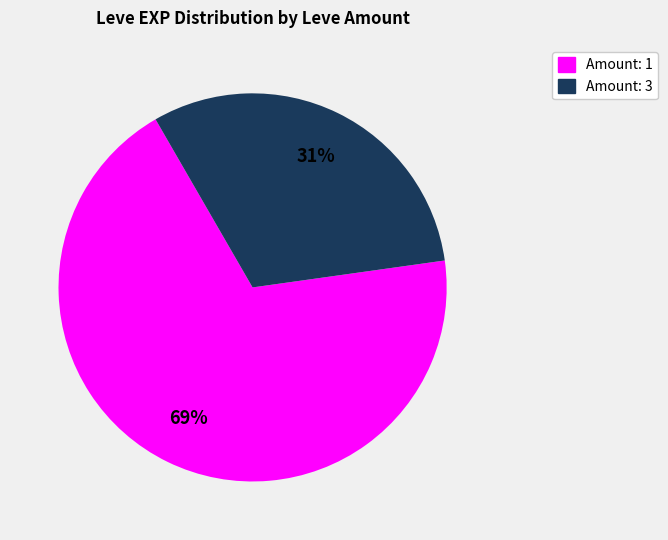

Does any single category account for the majority?

Yes